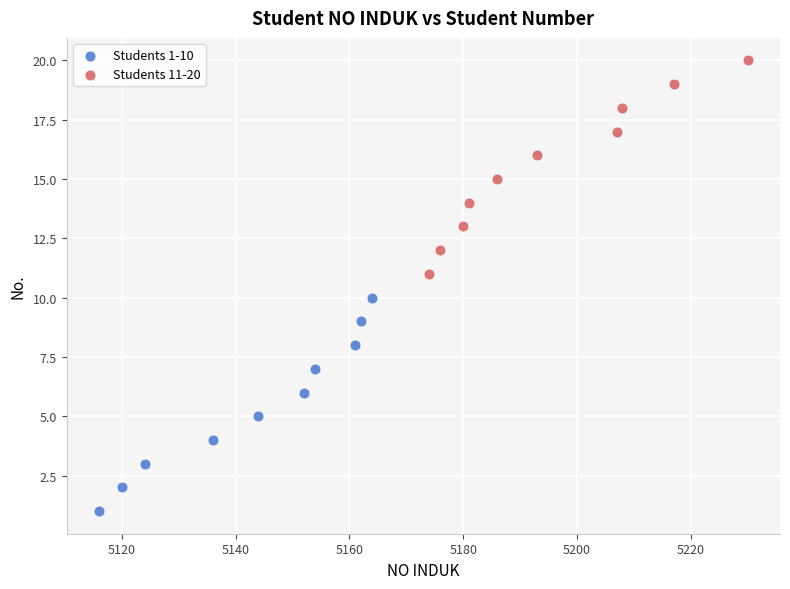

Which series reaches the minimum Y coordinate?

Students 1-10